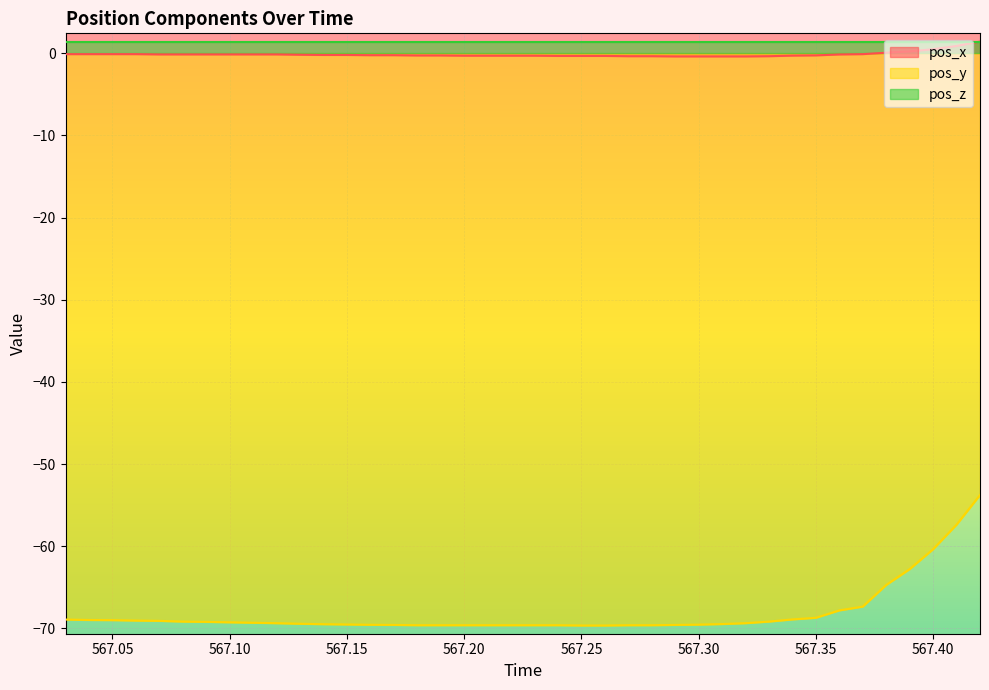

What is the average value of the pos_y series?

-68.1